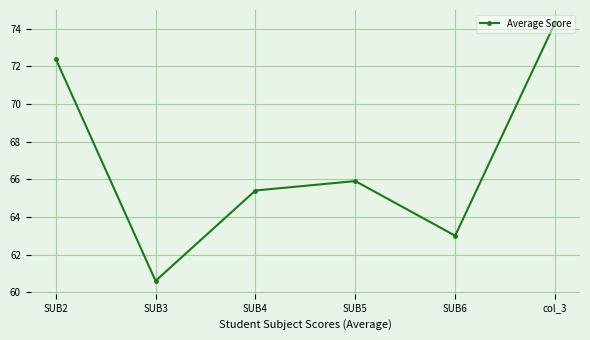

Which label corresponds to the largest value in the chart?

col_3